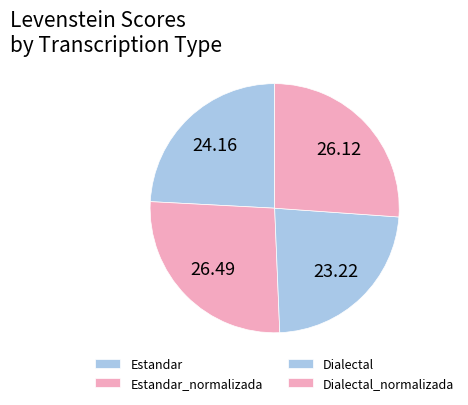

Is Estandar_normalizada the majority of the pie?

No